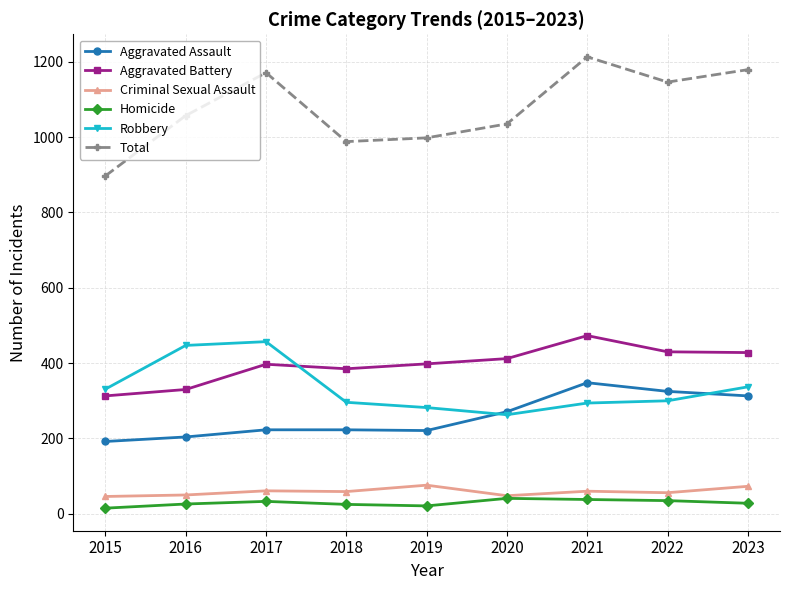

What is the maximum value shown in the chart?

1213